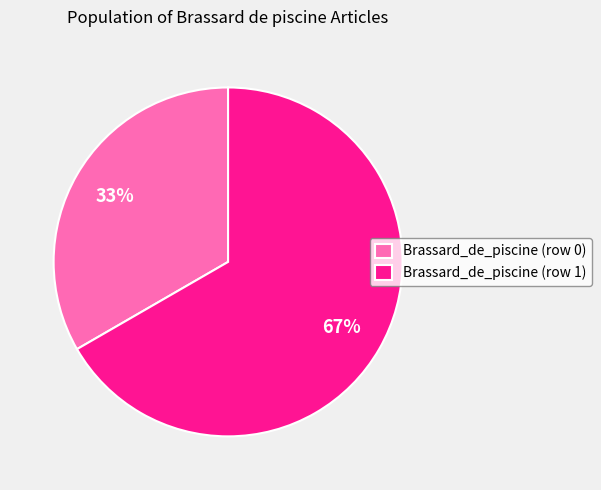

What is the largest slice in the pie chart?

Brassard_de_piscine (row 1)